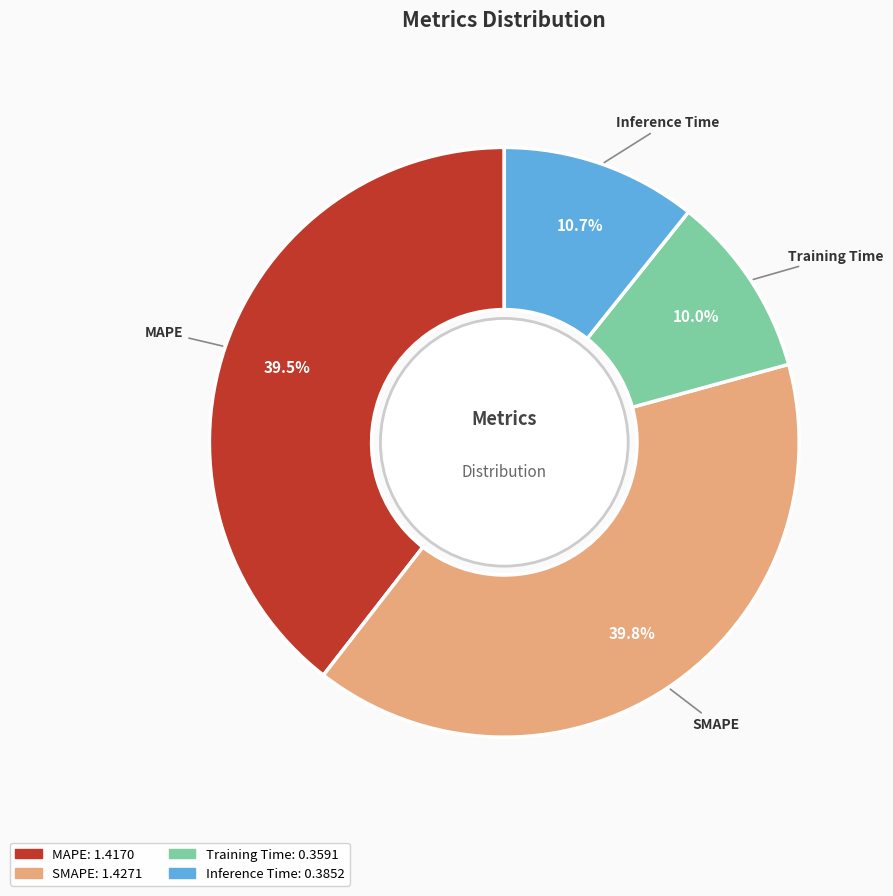

To the nearest percent, what percentage of the pie is Inference Time?

11%